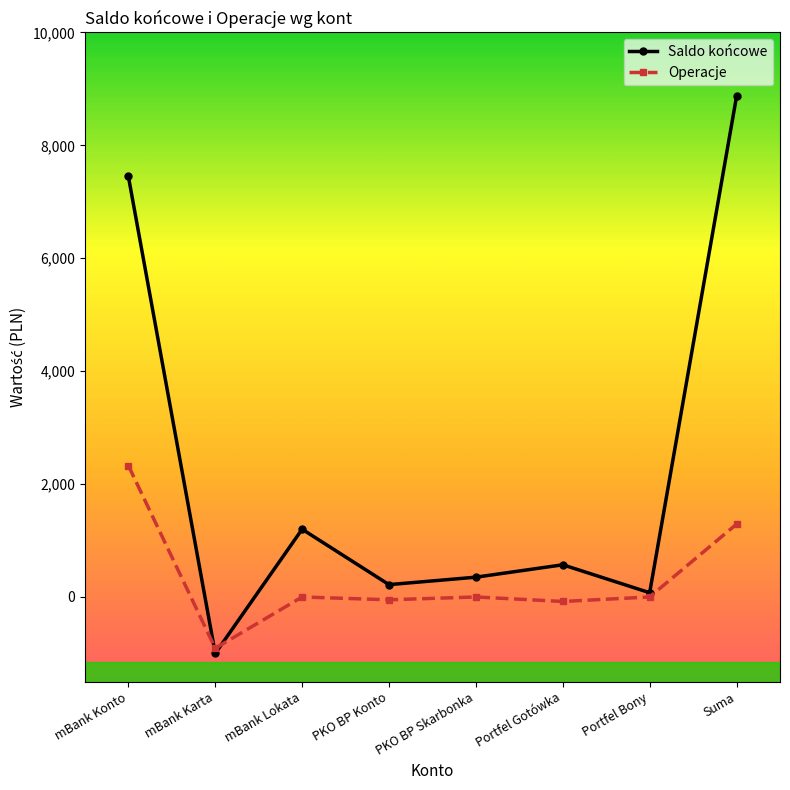

List the series in order of their peak value, highest first.

Saldo końcowe, Operacje